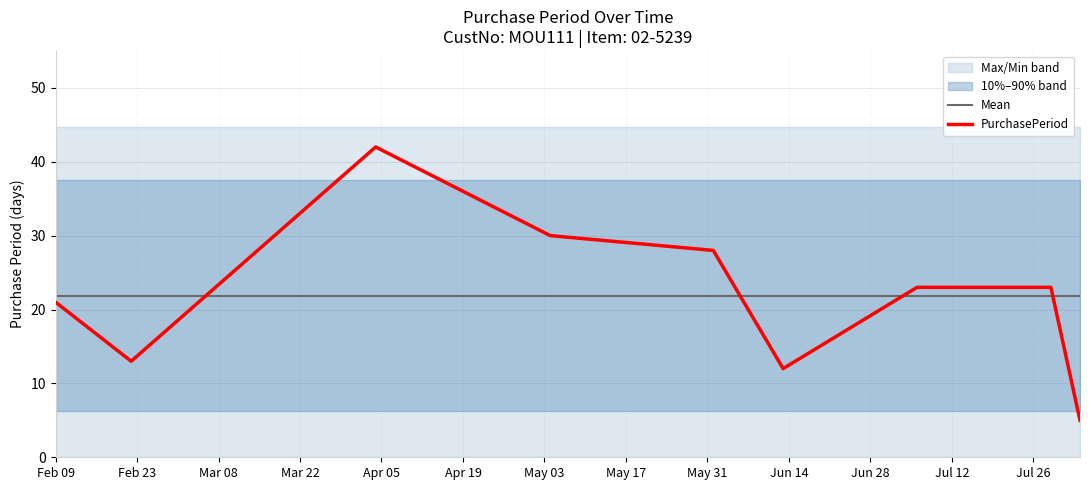

What is the lowest value of the PurchasePeriod series?

5.0